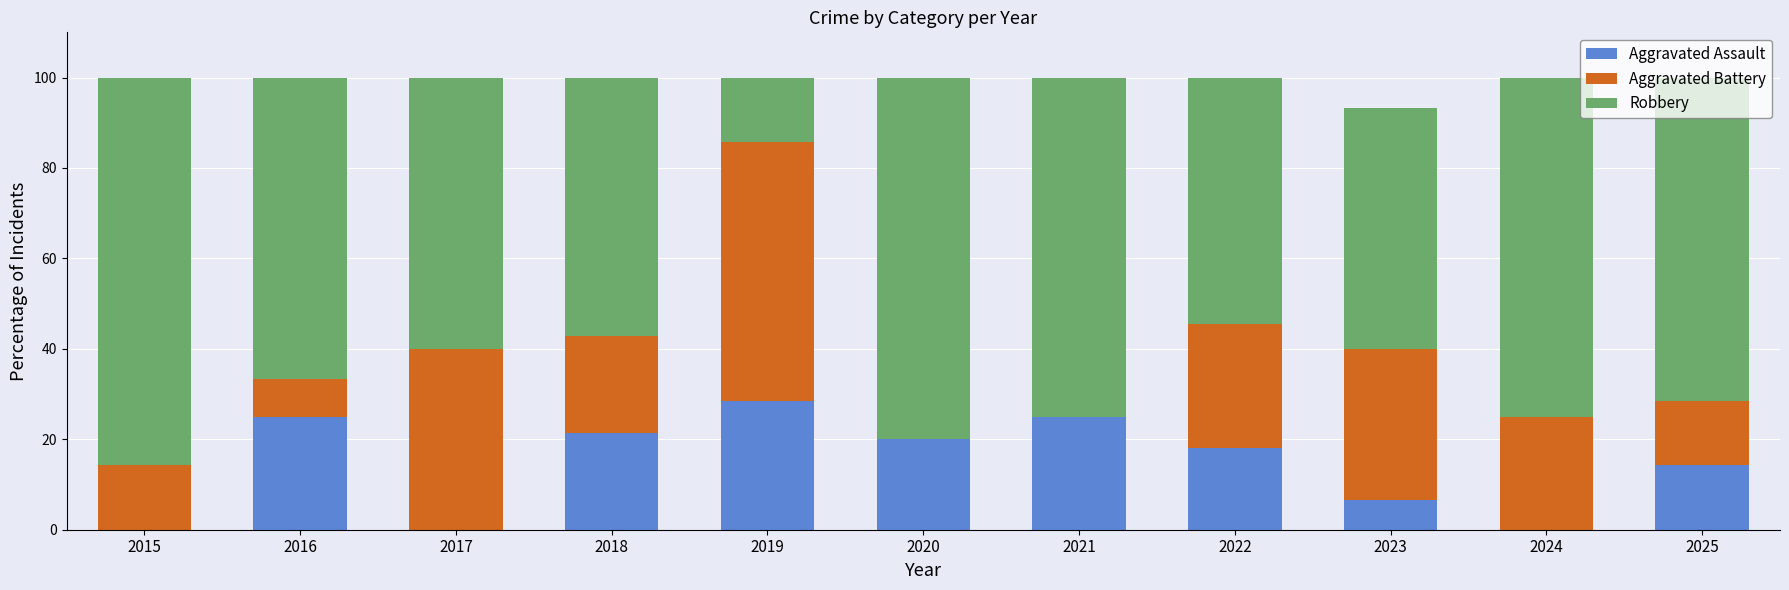

The Aggravated Assault series shows 44.3 at 2016. True or false?

False